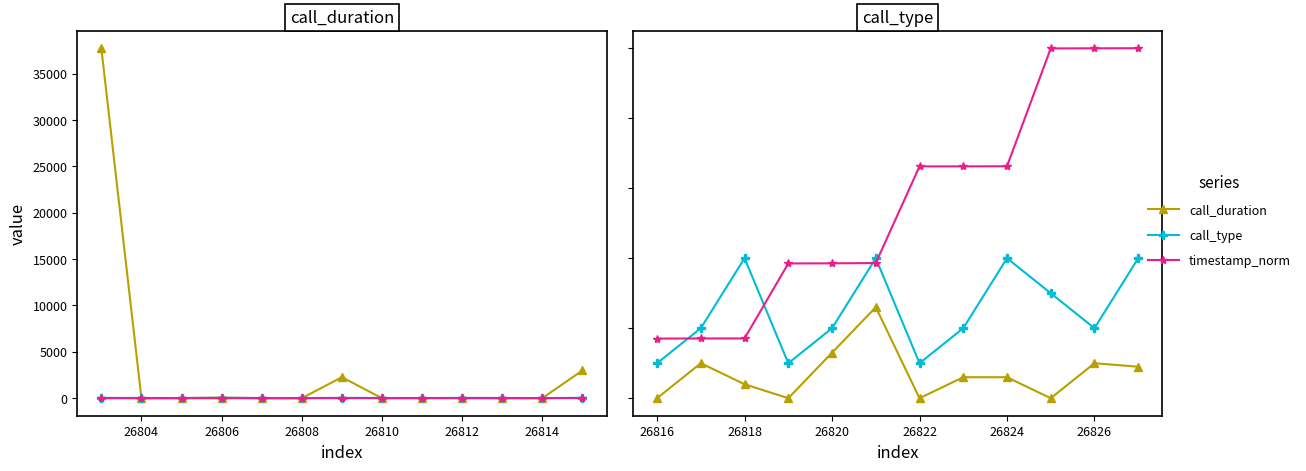

List the series in order of their overall mean, lowest first.

call_duration, call_type, timestamp_norm